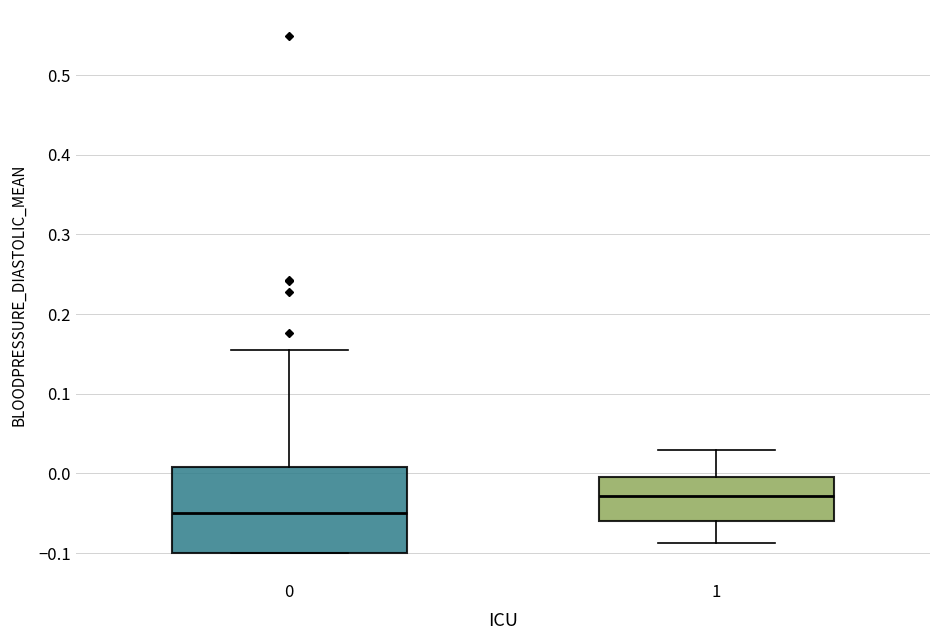

Reading left to right, transcribe this box plot: for each box, give where its median line is, the range the box spans, and where its two whiskers end, as read against the y-axis. The values are not printed on the chart, so give them approximately, as read against the axis.

0: median -0.05, box -0.10 to 0.01, whiskers -0.10 to 0.15
1: median -0.03, box -0.06 to 0.00, whiskers -0.09 to 0.03